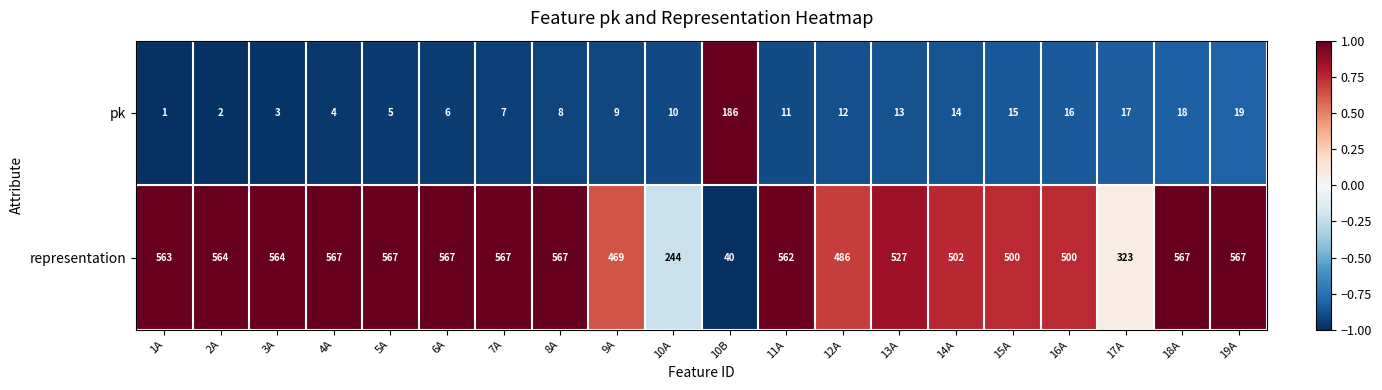

Count the number of data series in this chart.

2